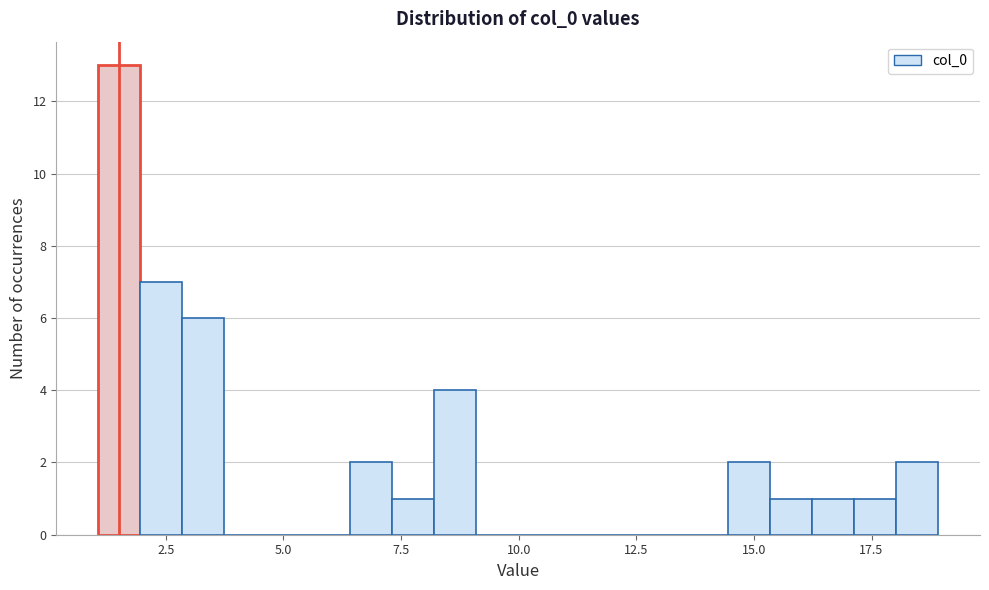

Around what value on the x-axis is the tallest bar? Give the approximate position of its centre, as read against the axis.

1.5